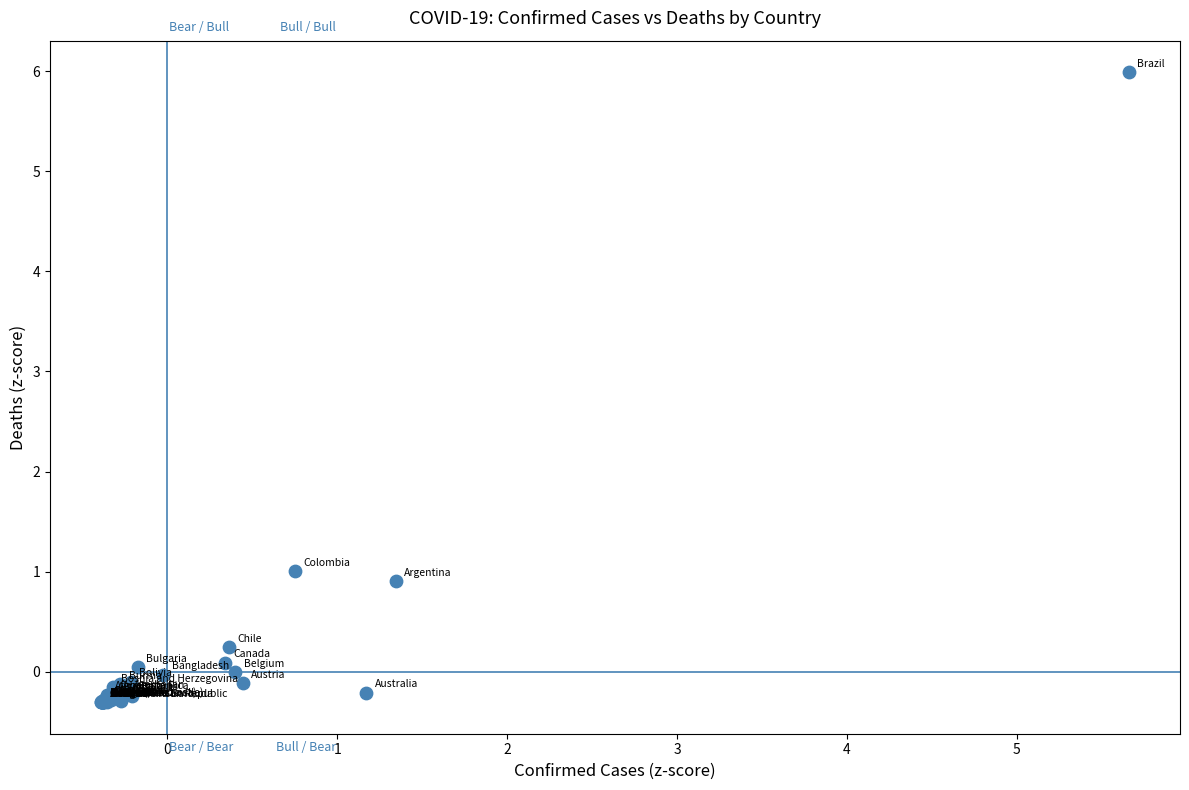

What Y value in the scatter plot is closest to 2?

1.0